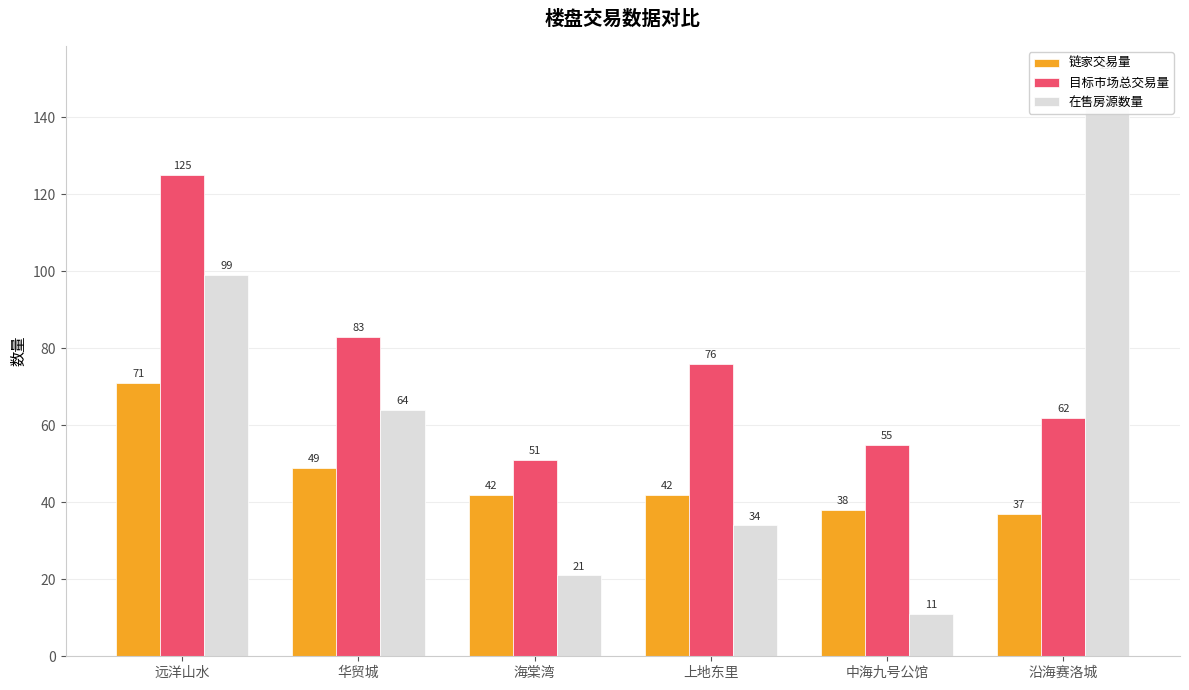

True or false: 链家交易量 has a value of 56 at 沿海赛洛城.

False